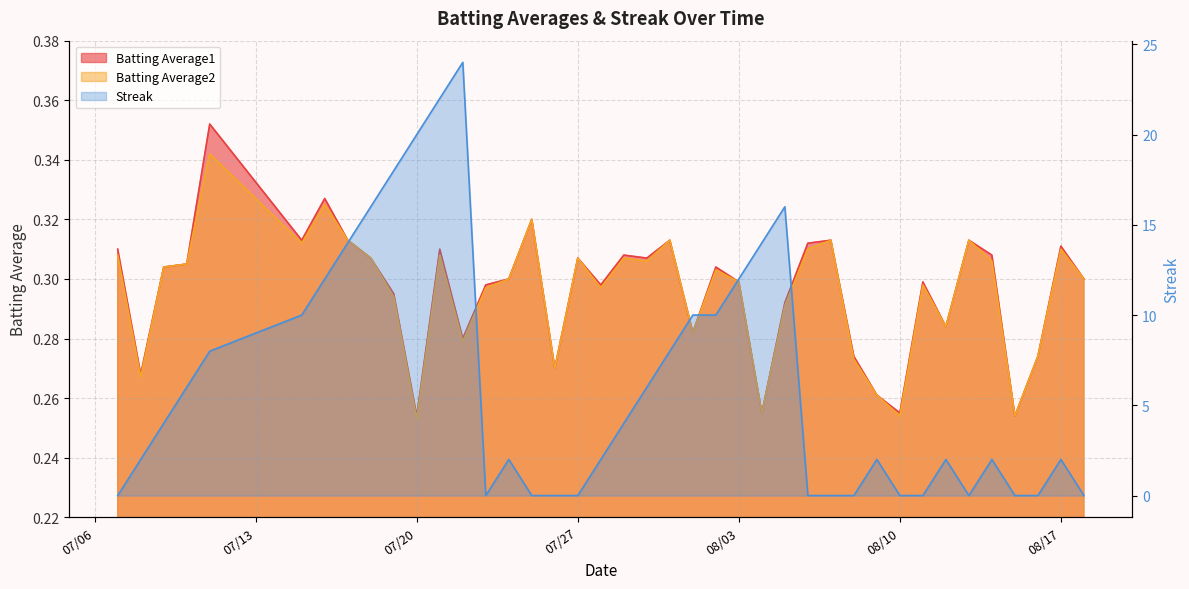

The value of Streak at 2010-07-23 is 0.0. True or false?

True